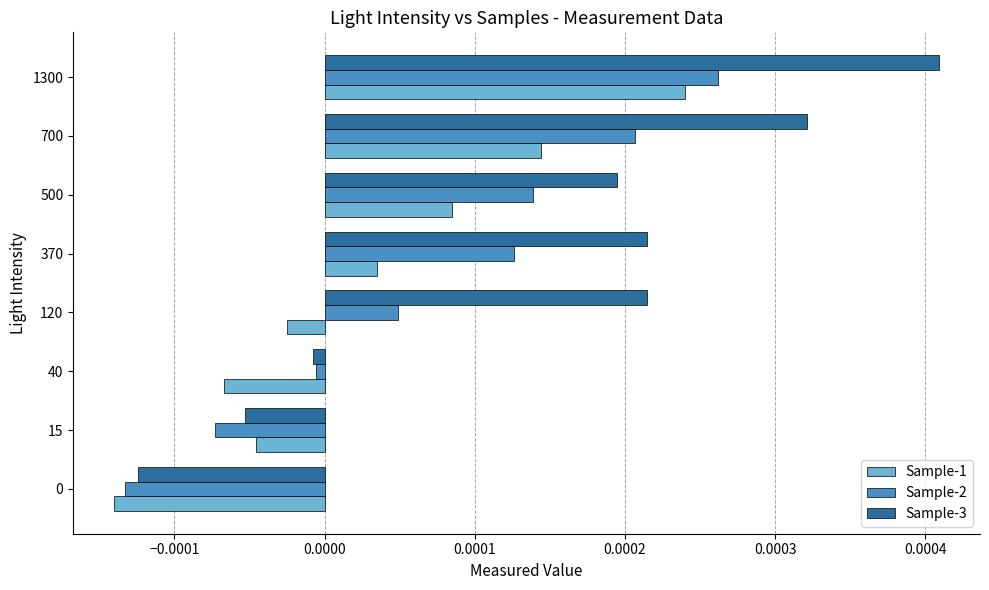

Which series changed the most between 0 and 15?

Sample-1